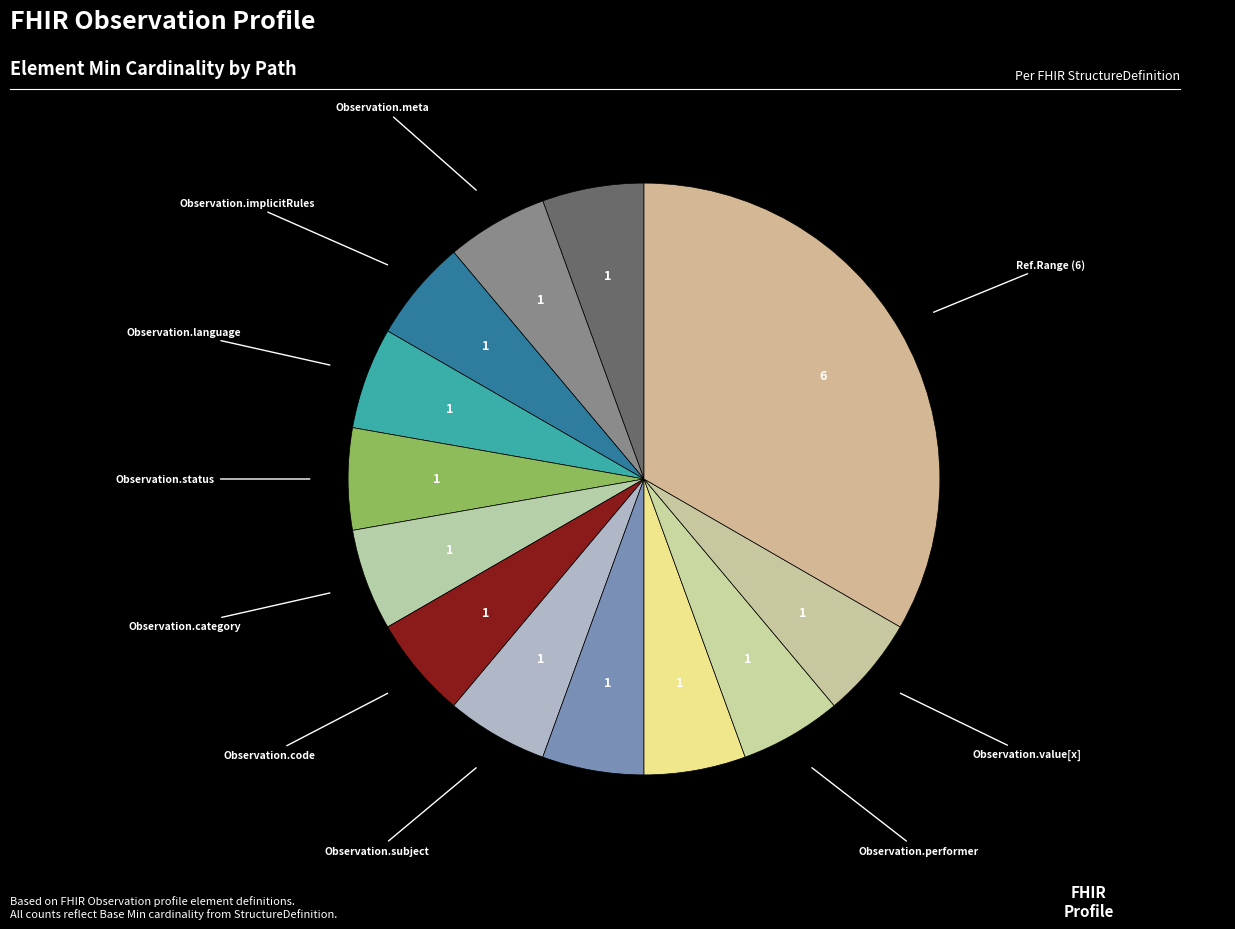

How many slices are in this pie chart?

13